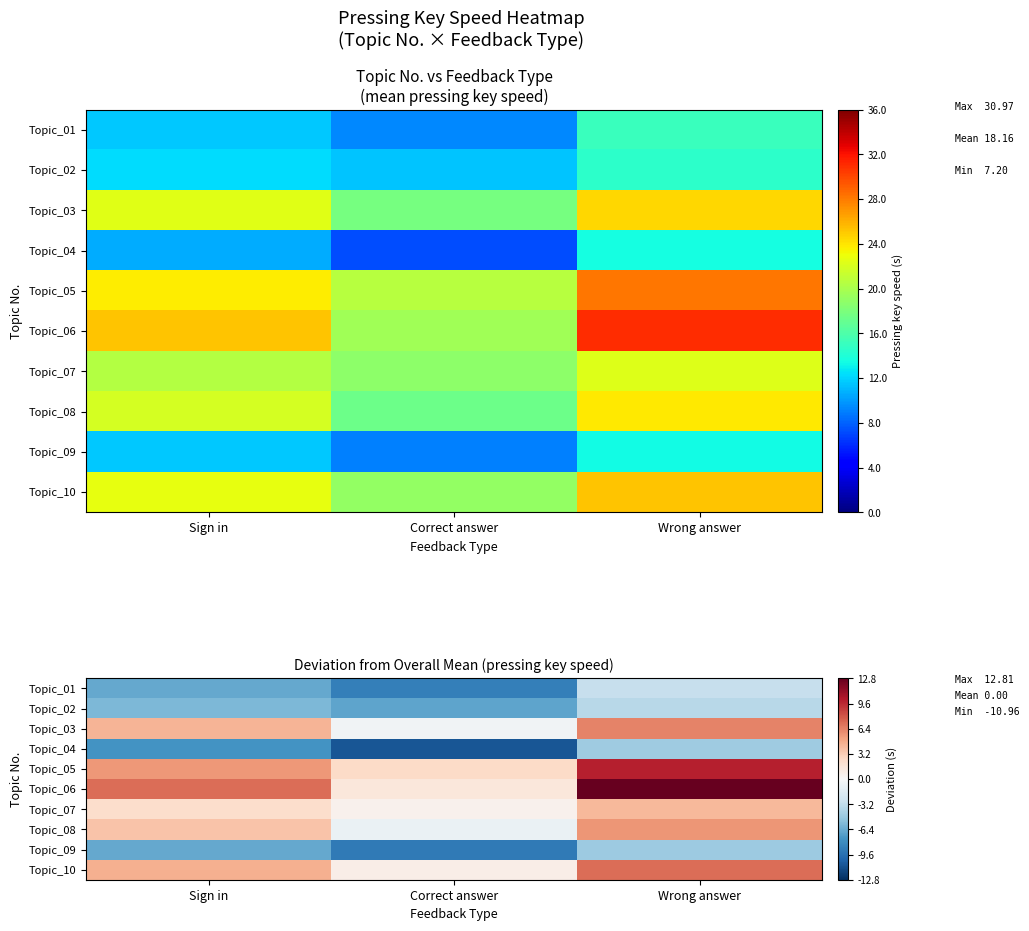

What is the total value across all series at Sign in?

1.1